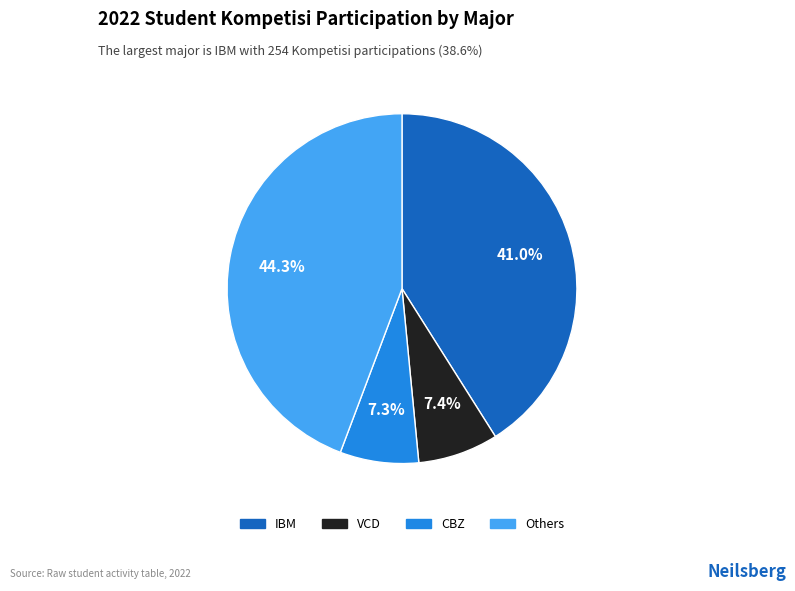

Is there any slice that represents more than half of the pie?

No